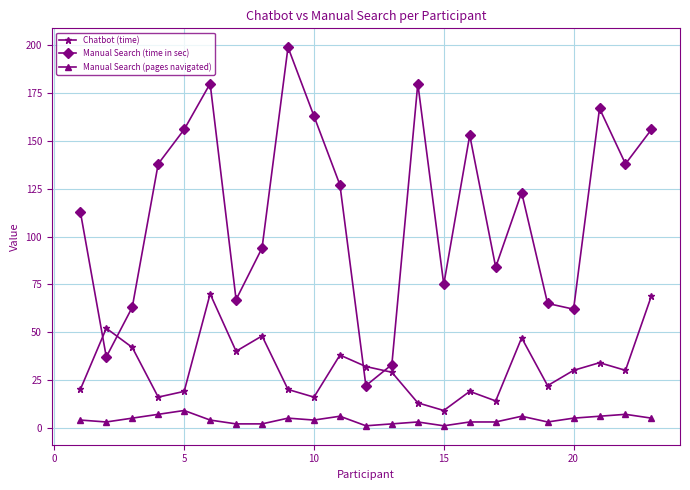

Which series has the largest range (max minus min)?

Manual Search (time in sec)